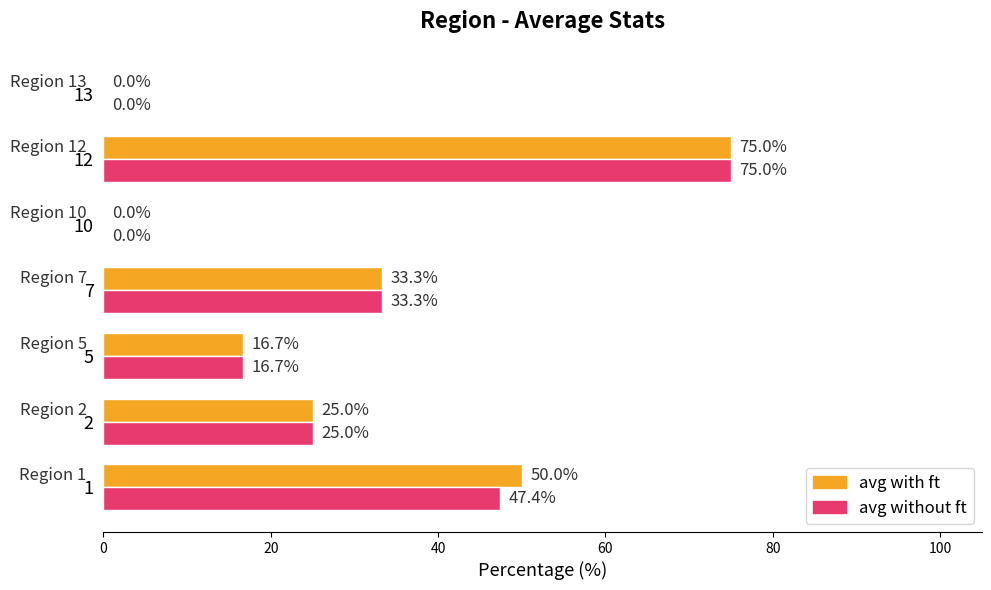

What is the sum of all avg with ft values?

200.0